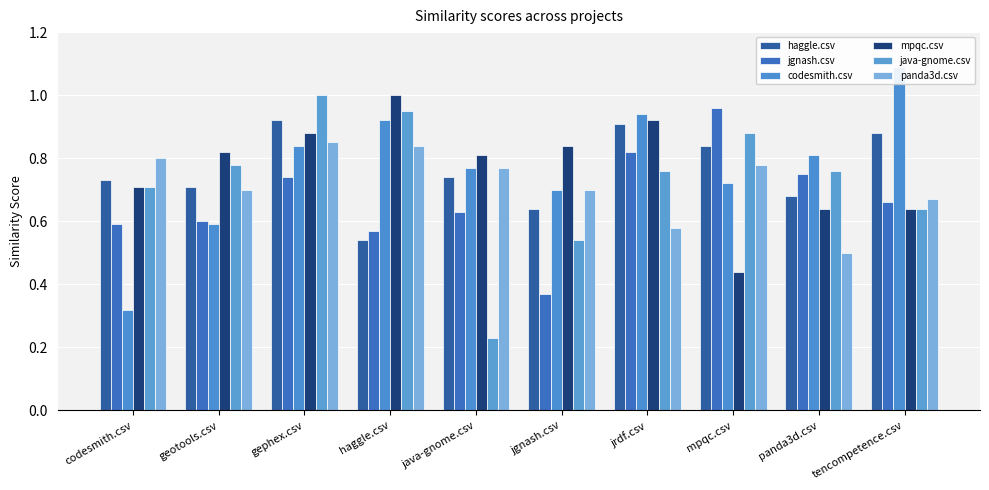

What is the difference between the highest and lowest values at java-gnome.csv?

0.6